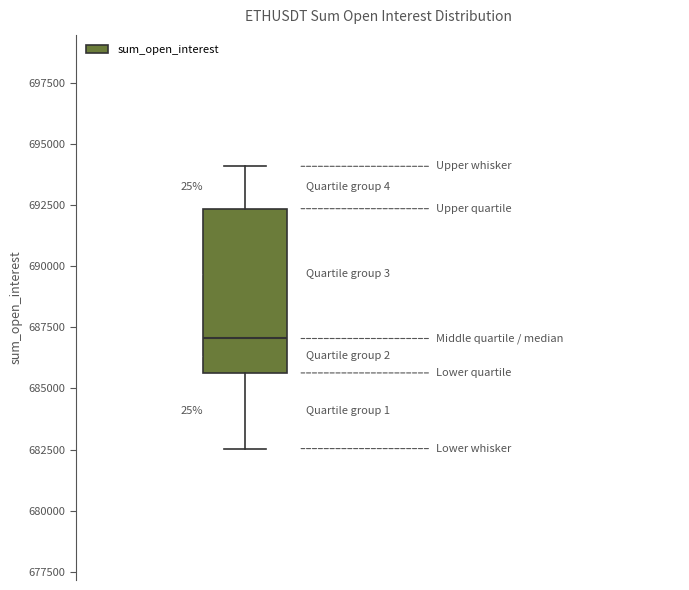

Transcribe this box plot: give where the median line is, the range the box spans, and where the two whiskers end, as read against the y-axis. The values are not printed on the chart, so give them approximately, as read against the axis.

median 687000, box 685500 to 692500, whiskers 682500 to 694000